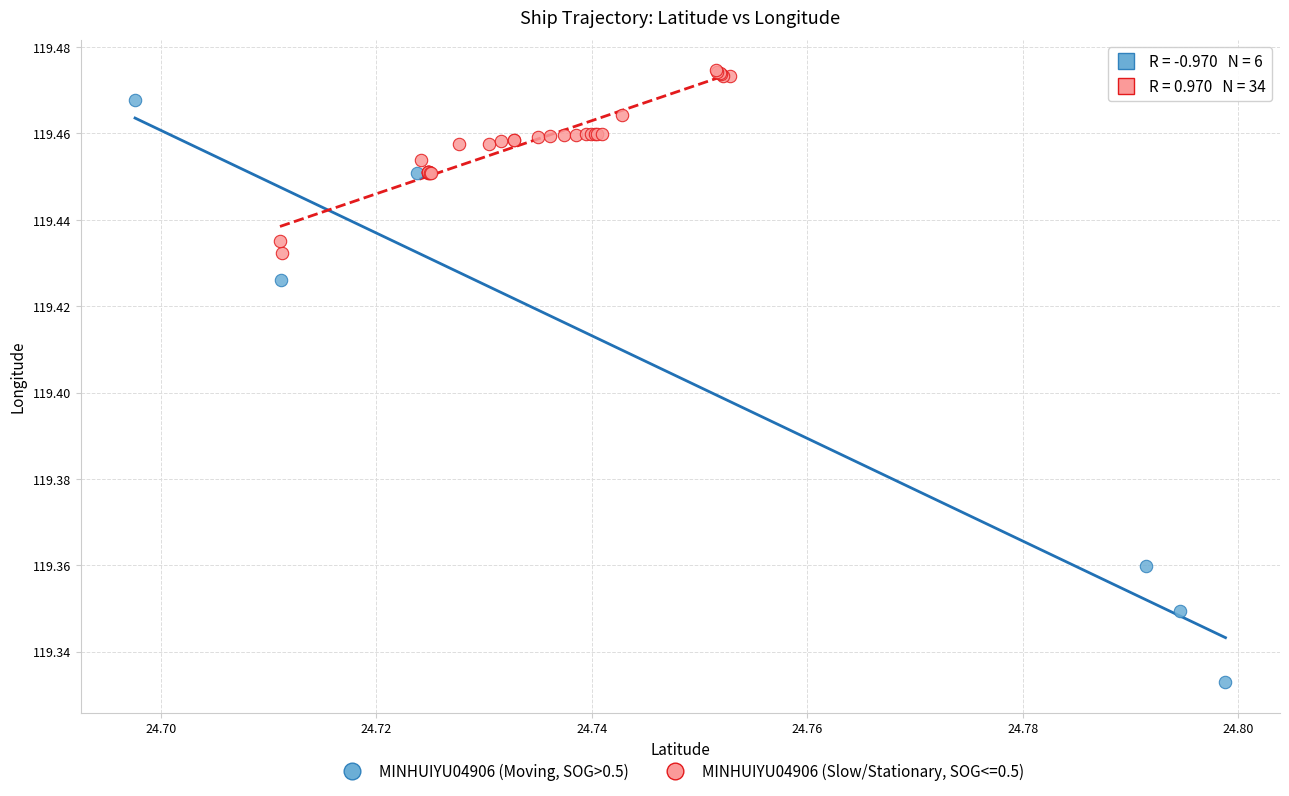

Which series contains the highest Y value?

MINHUIYU04906 (Slow/Stationary, SOG<=0.5)